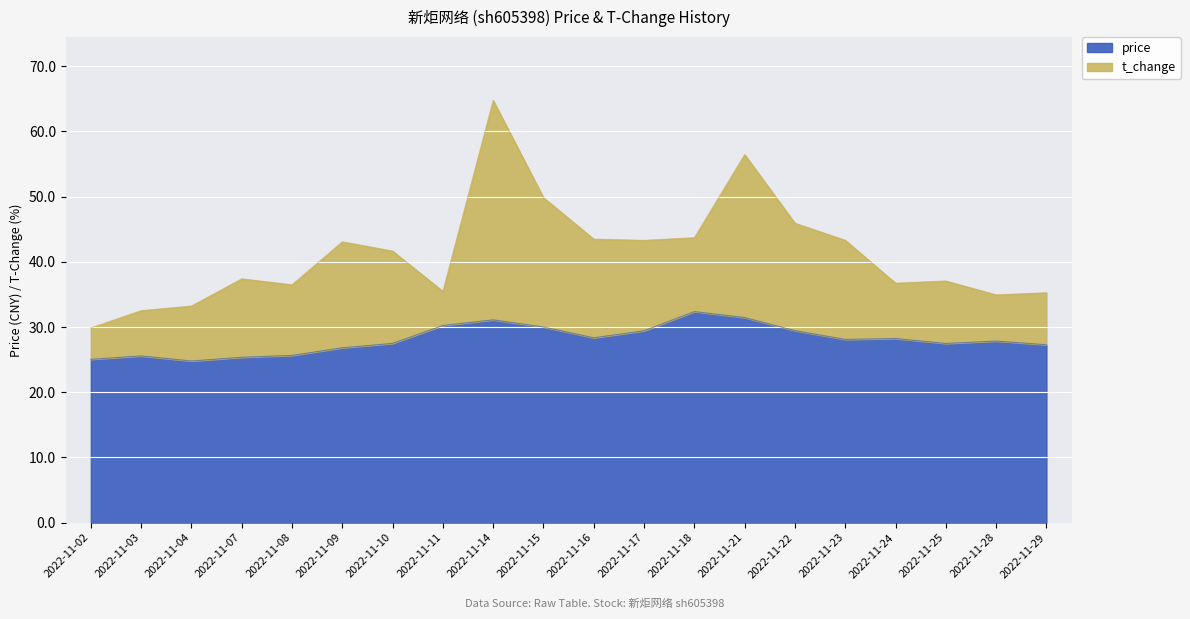

What is the value of the 17th point from the left?

28.2